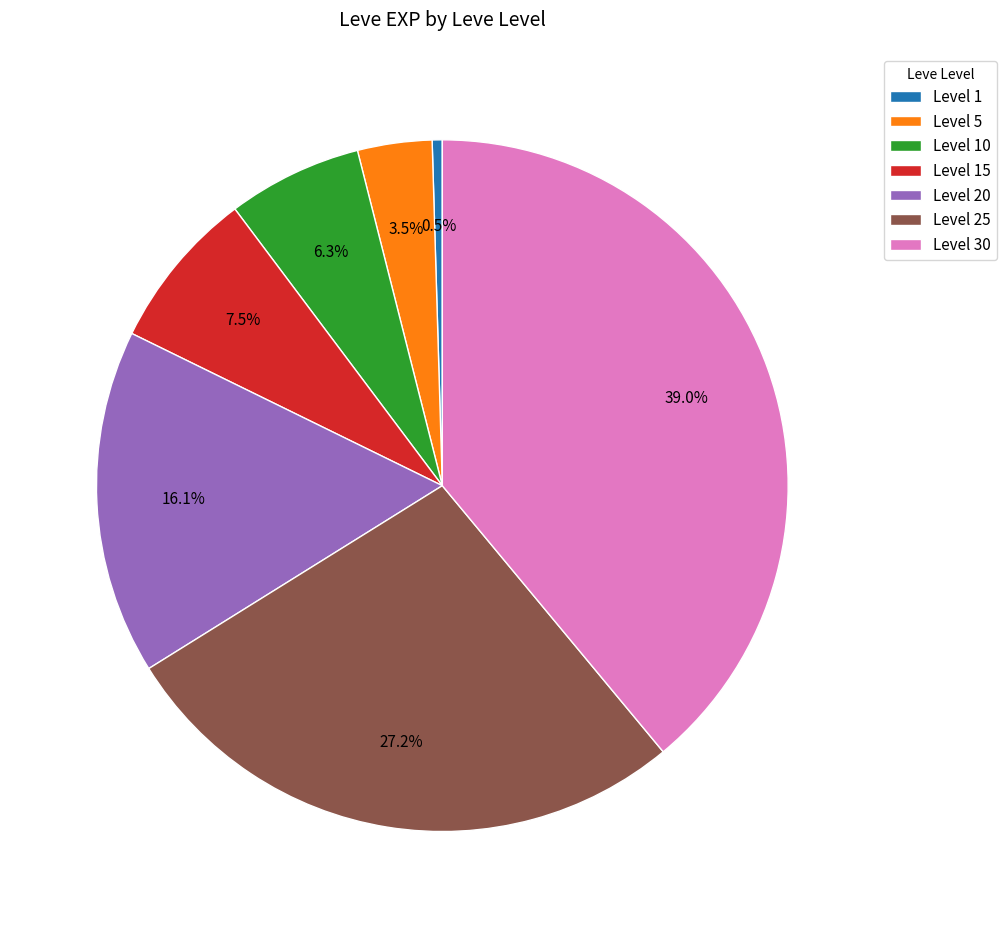

Which has a higher value, Level 25 or Level 15?

Level 25